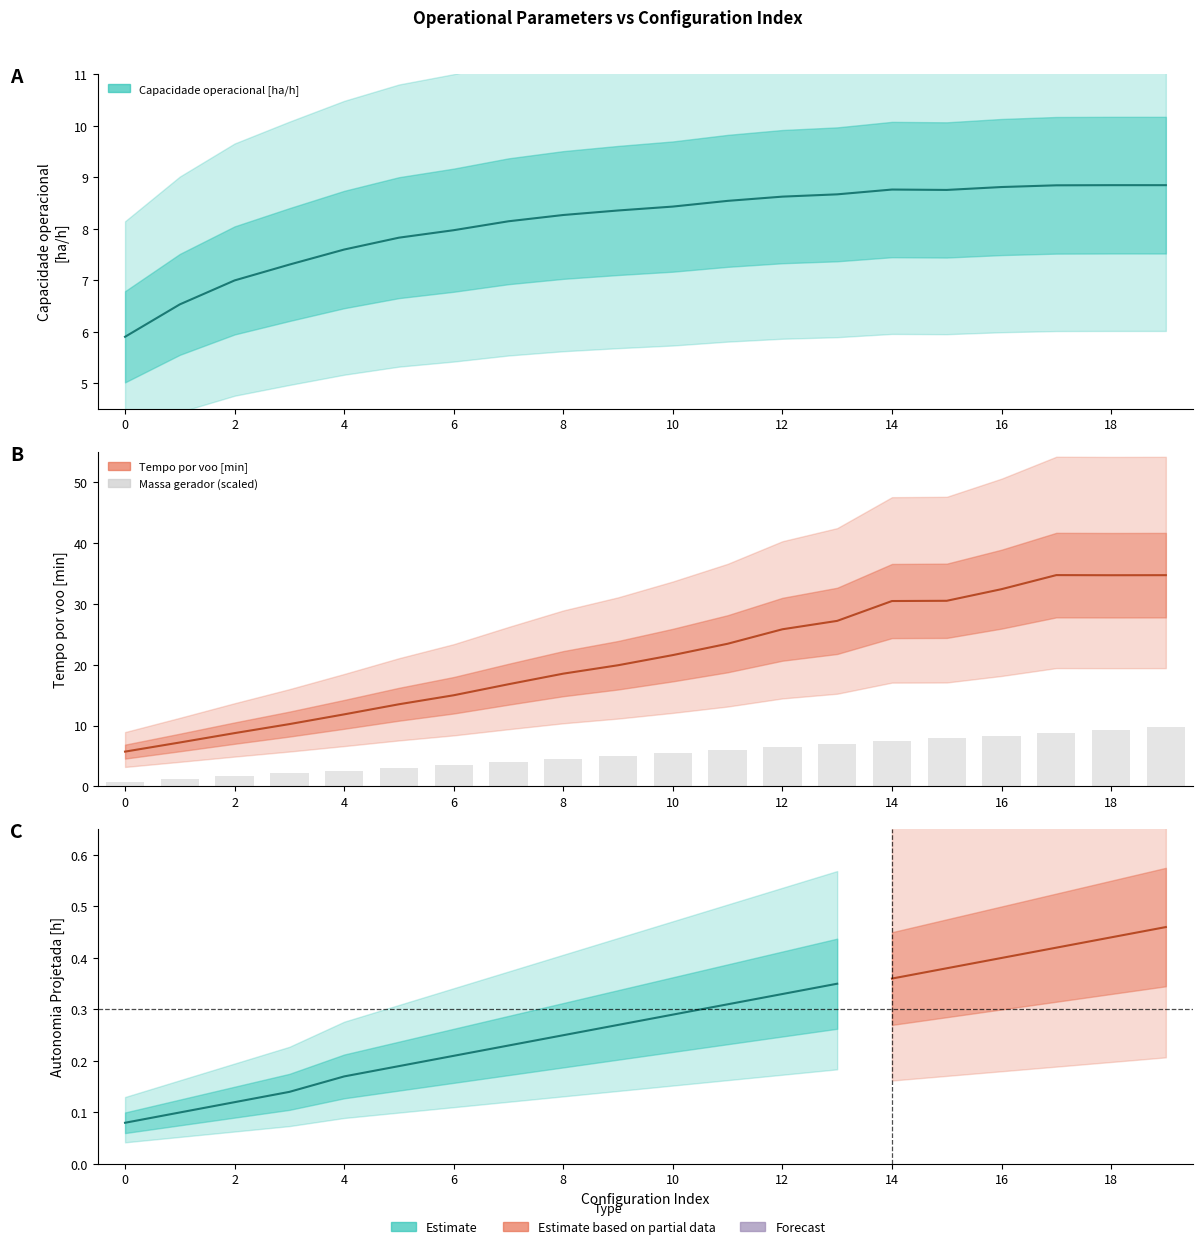

How many series are shown in this chart?

3